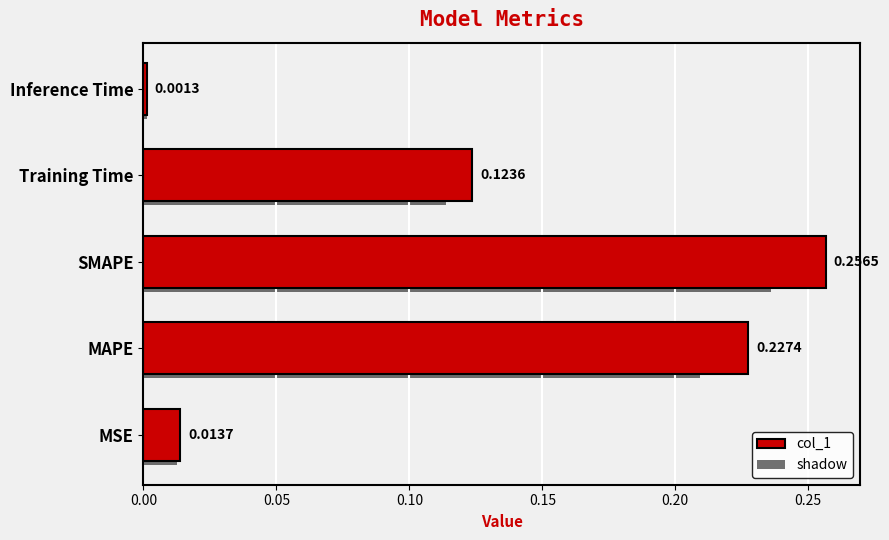

What is the maximum value shown in the chart?

0.3